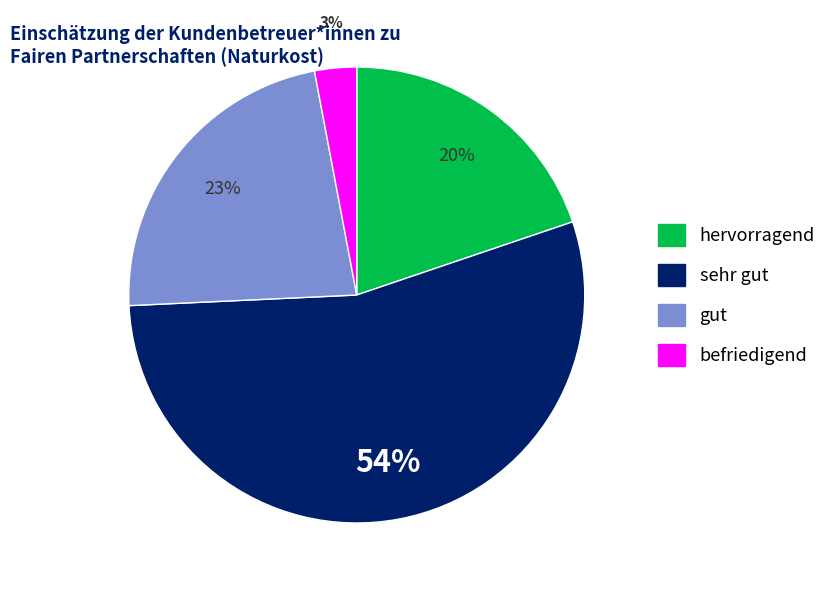

How many segments does this pie chart have?

4